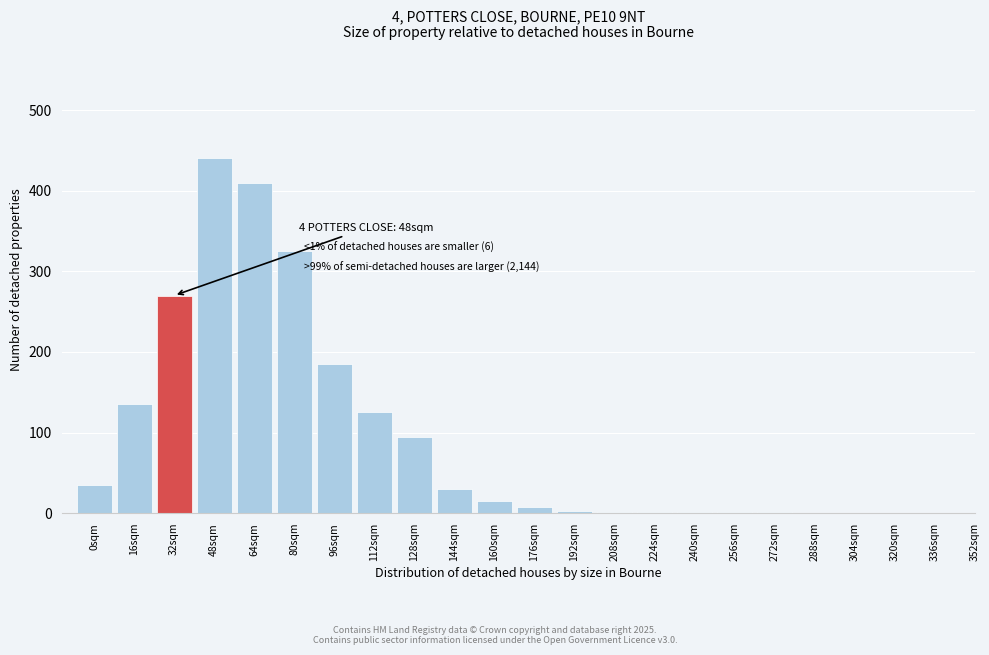

What is the sum of all values?

2082